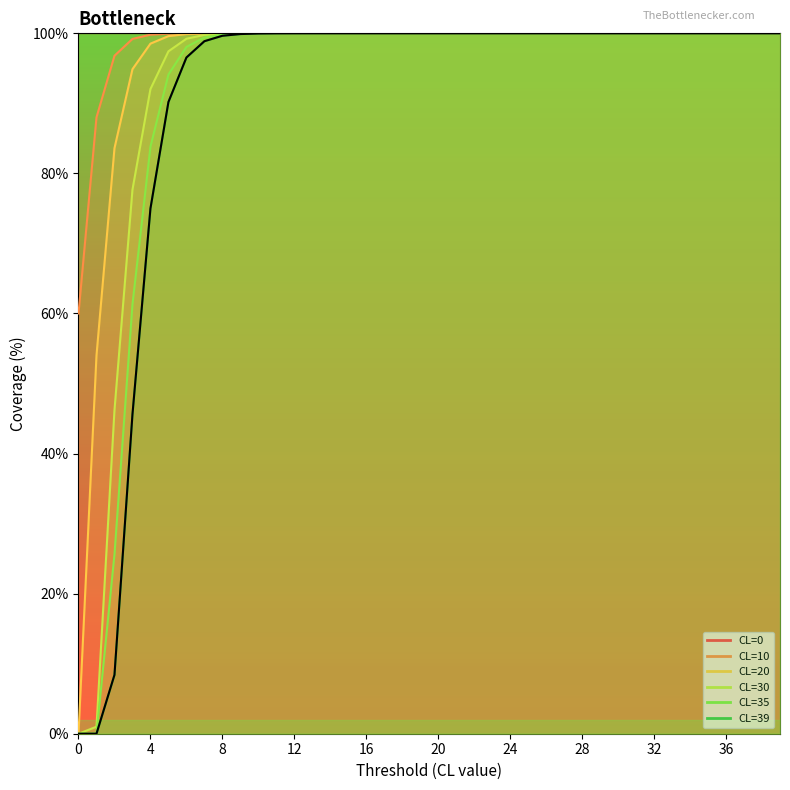

True or false: CL=0 (envelope) and CL=39 (envelope) intersect in this chart.

False